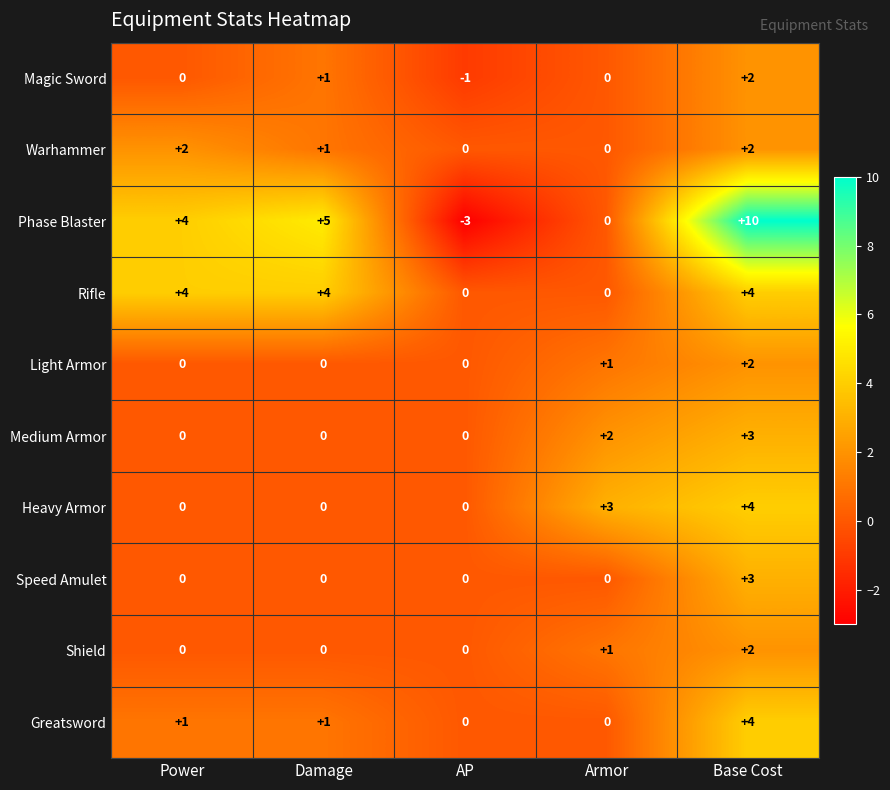

What is the highest value of the Phase Blaster series?

10